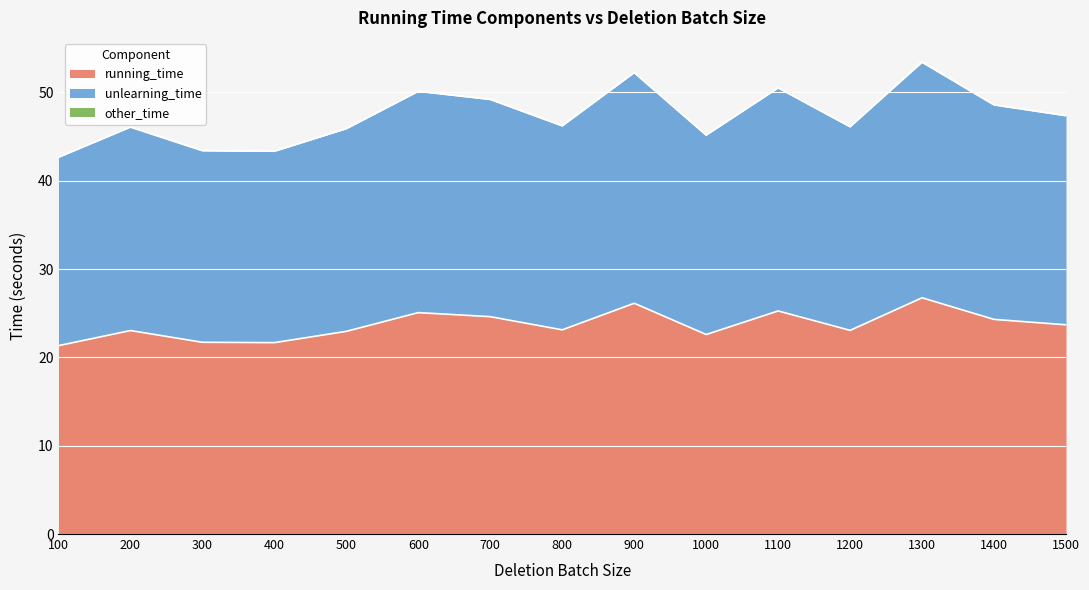

At which label does running_time first exceed 23?

200